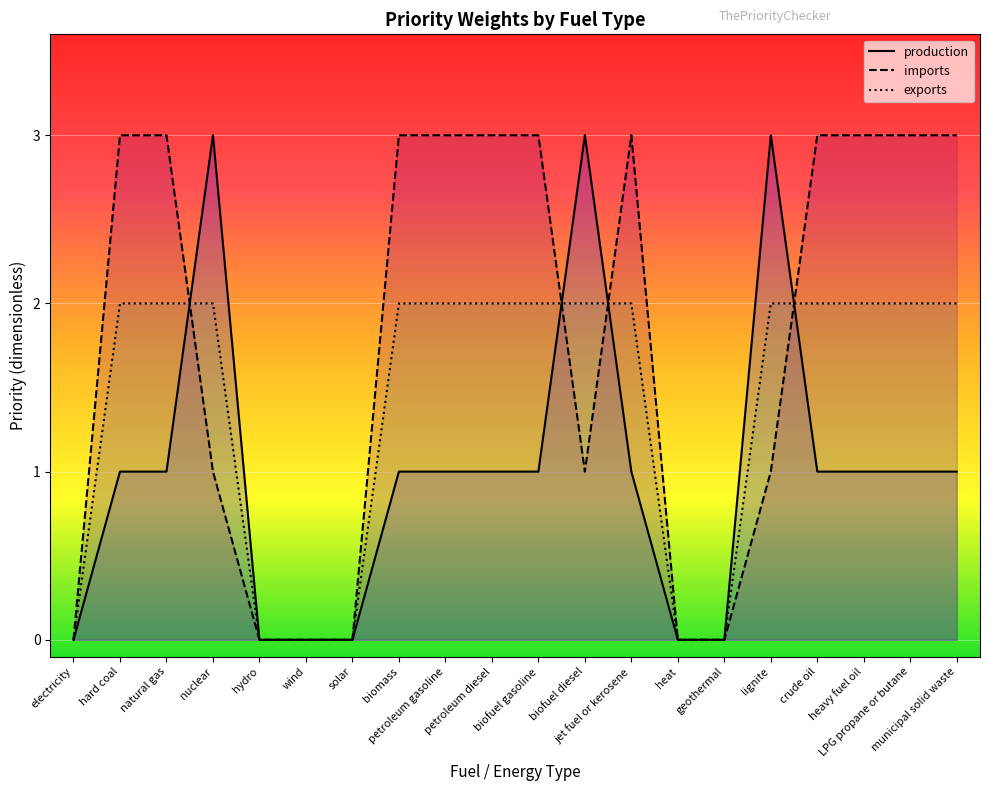

What is the difference between the production values at biomass and lignite?

2